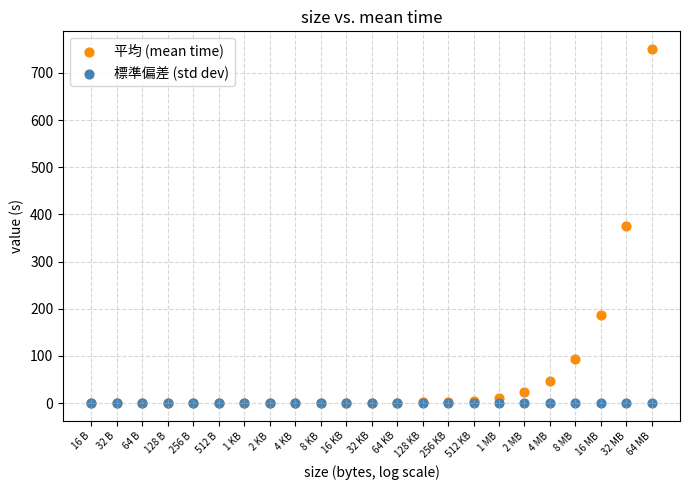

Which series has the widest spread of Y values?

平均 (mean time)